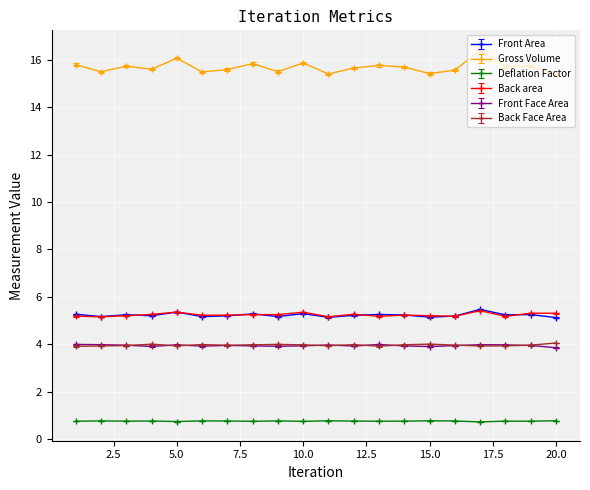

Does the chart have visible grid lines?

Yes